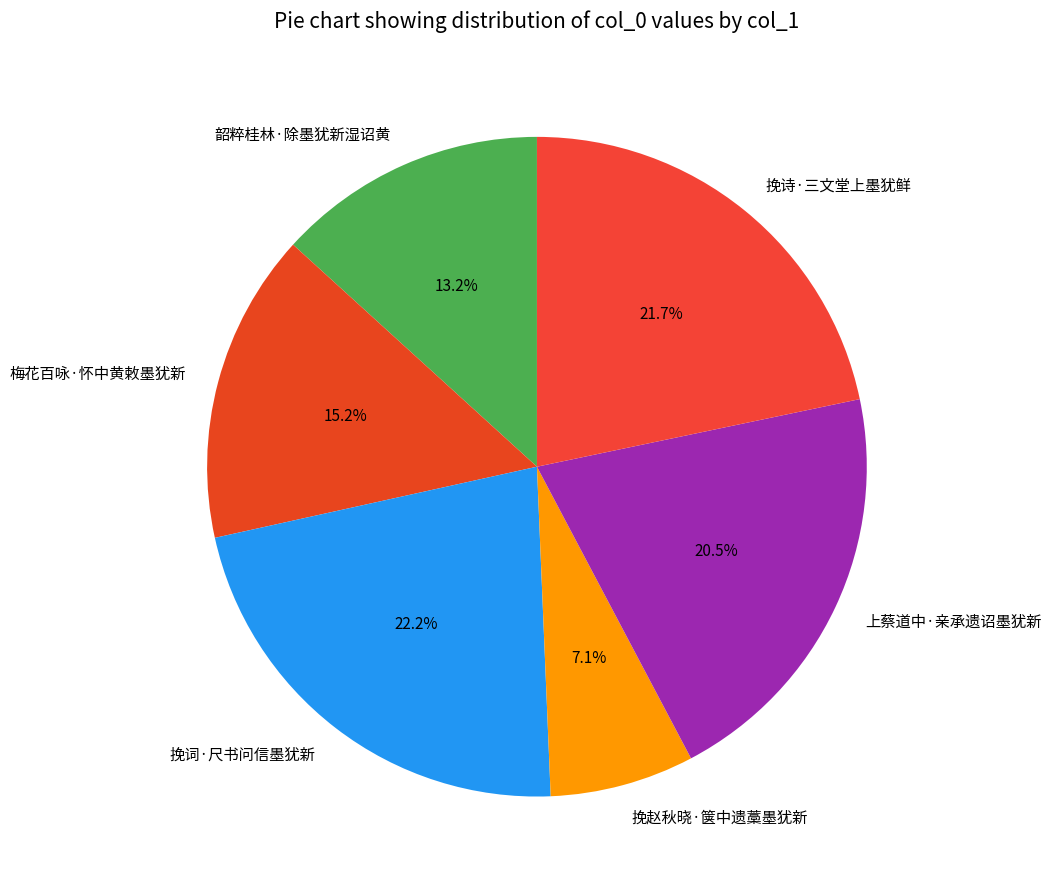

How many segments does this pie chart have?

6